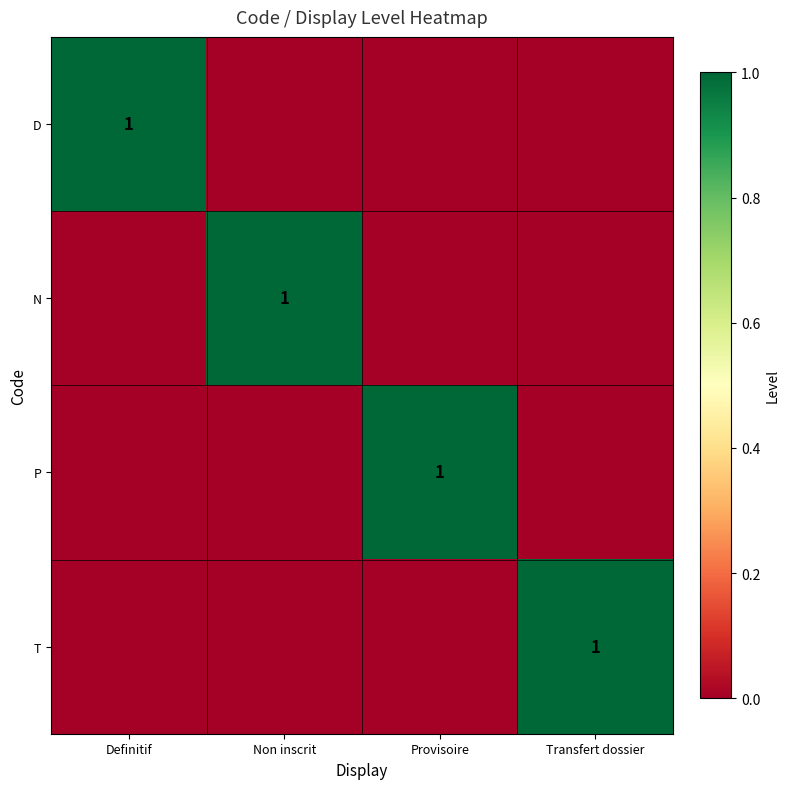

How many categories are shown in the chart?

4